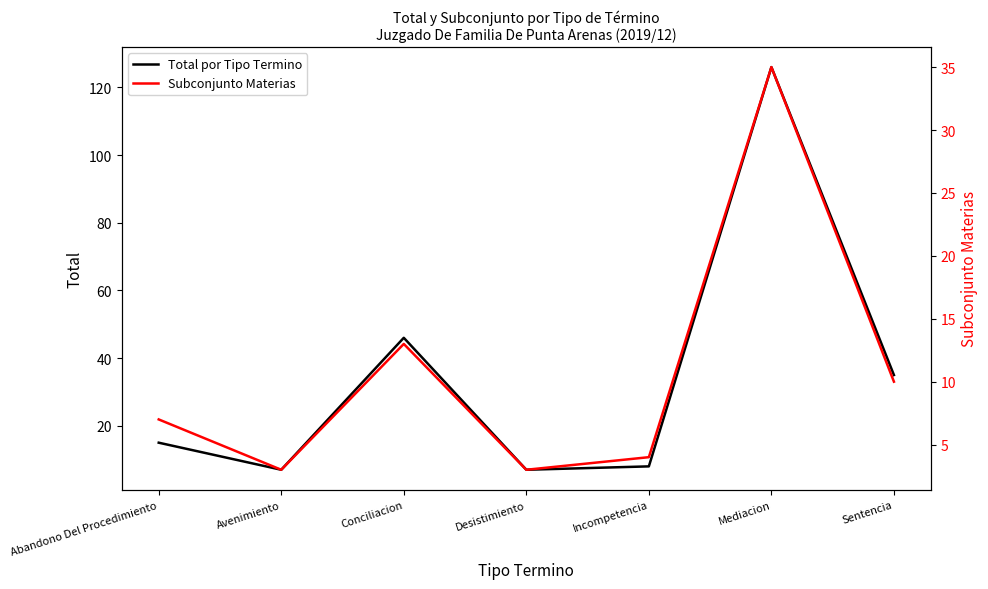

Which category has the highest value in the Total por Tipo Termino series?

Mediacion